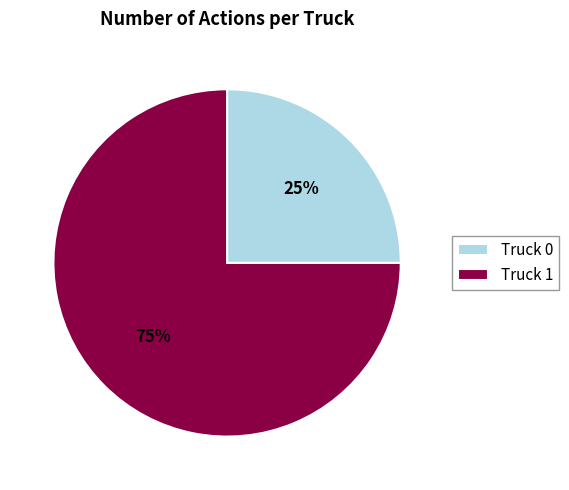

True or false: Truck 1 accounts for 89% of the total.

False